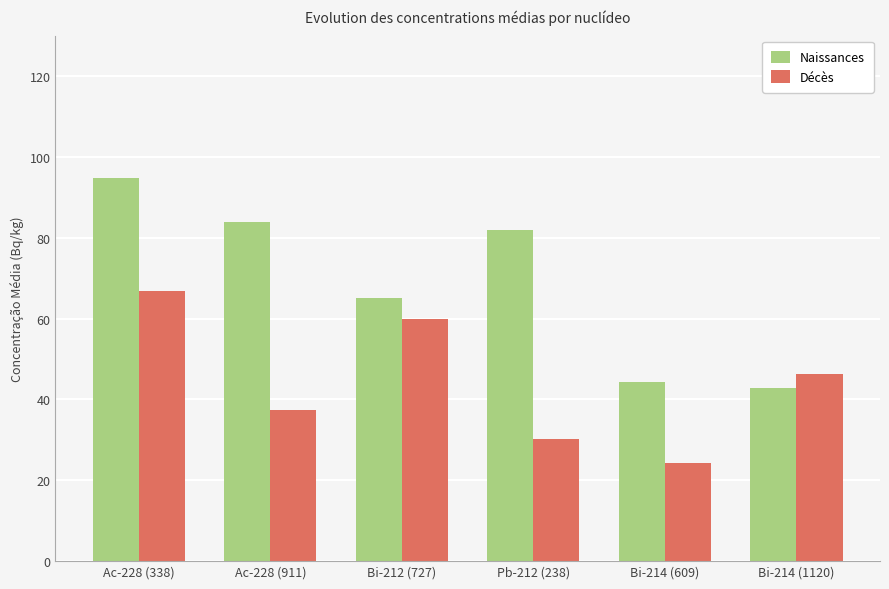

What is the difference between the Naissances values at Ac-228 (911) and Ac-228 (338)?

10.9